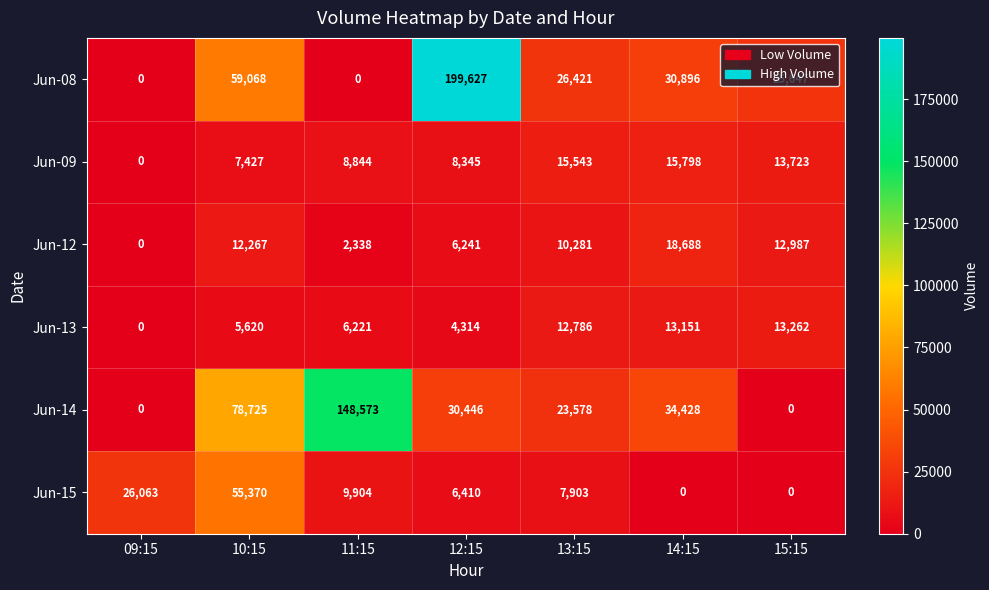

Which series has the largest range (max minus min)?

Jun-08